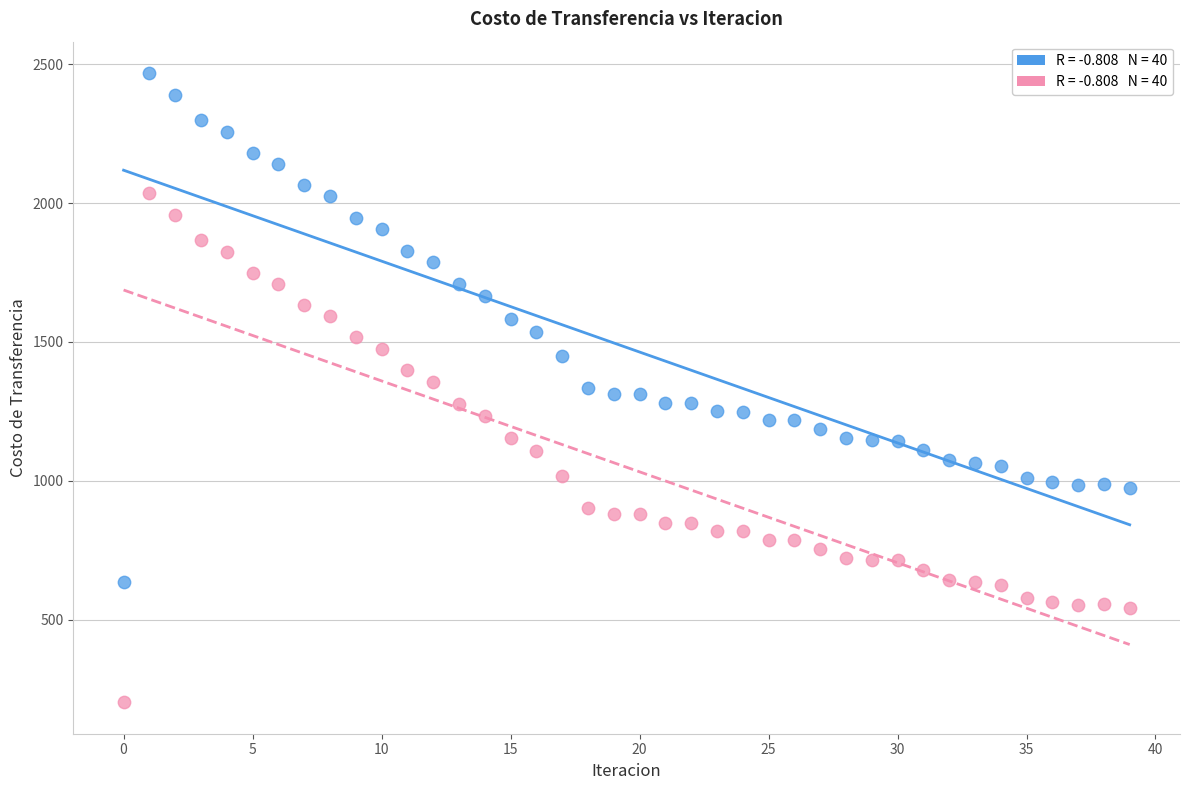

Across all data points, what is the range of Y values (max minus min)?

2263.8